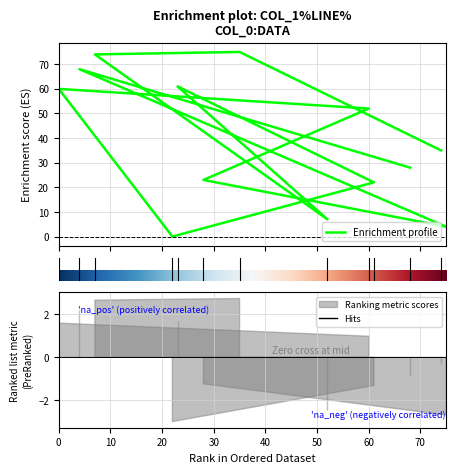

Which category has the lowest value across all series?

22